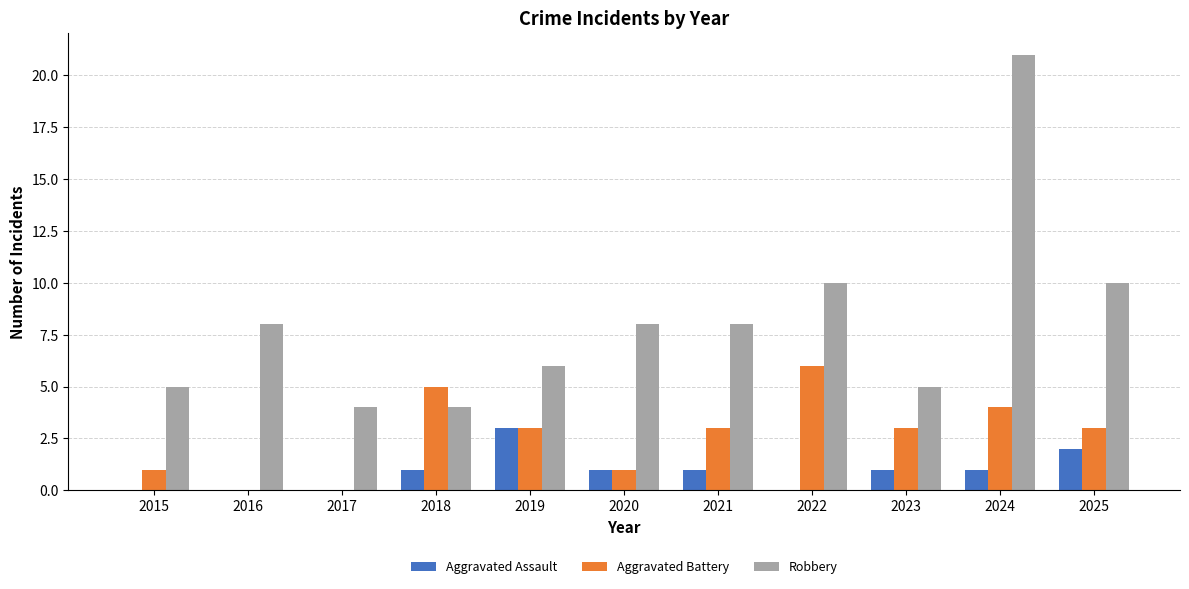

At which category is the sum across all series the highest?

2024